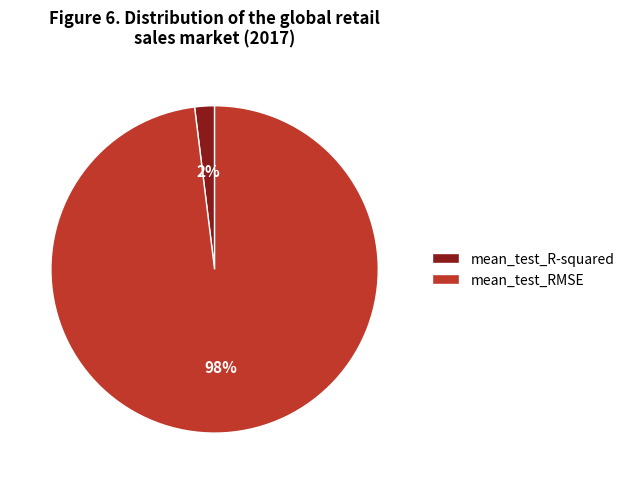

What is the largest slice in the pie chart?

mean_test_RMSE